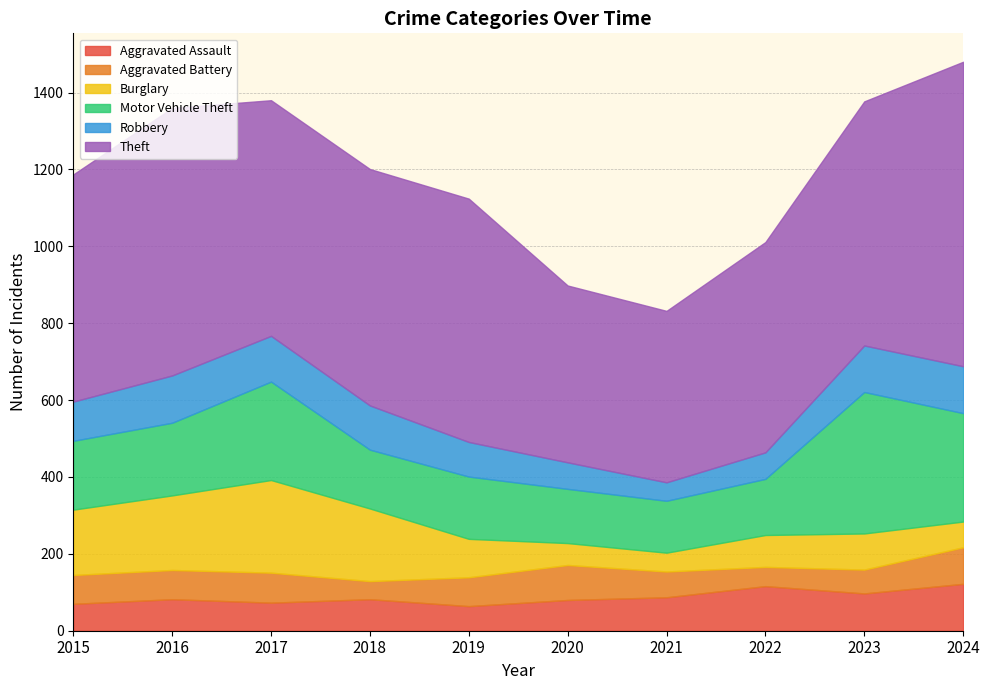

True or false: Theft has a value of 944 at 2017.

False